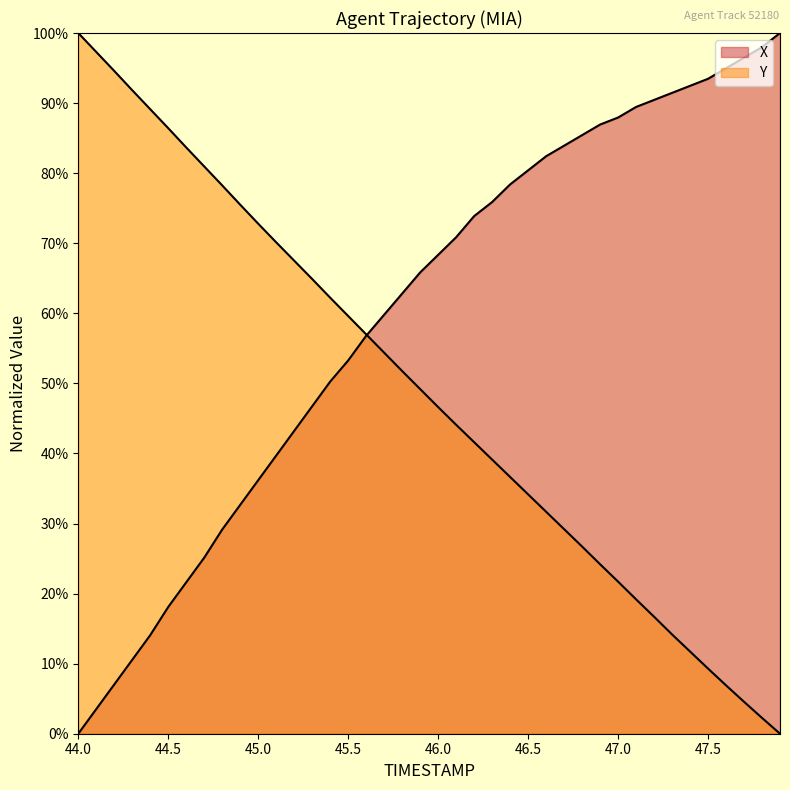

How many lines are shown in the chart?

2